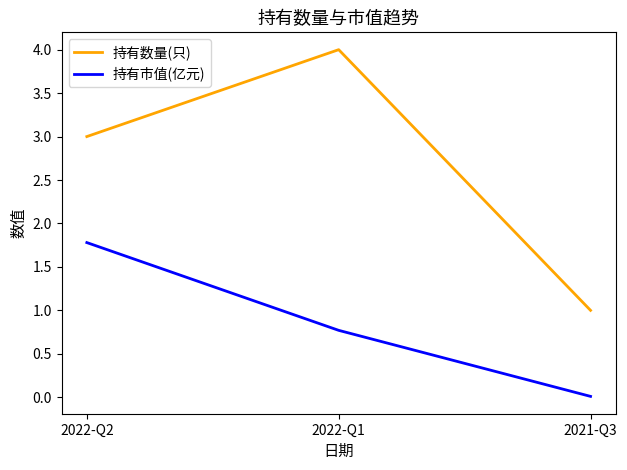

At which label does 持有数量(只) reach its peak?

2022-Q1